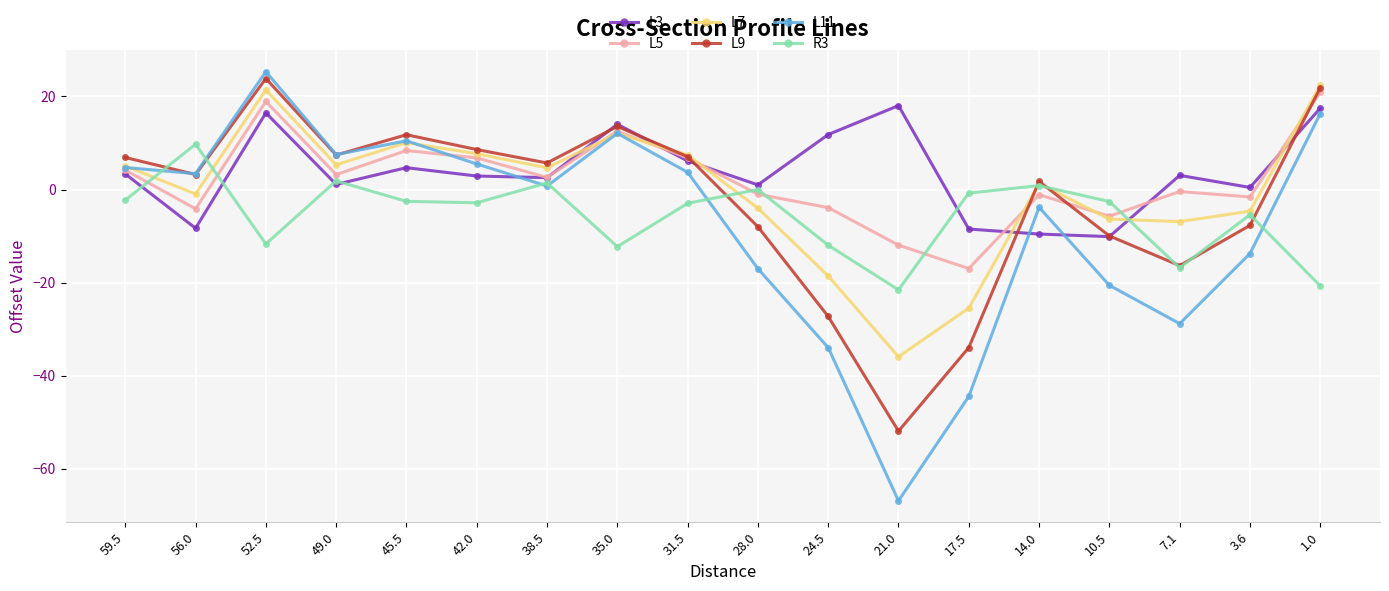

True or false: L11 has more than 0 interior local peaks.

True